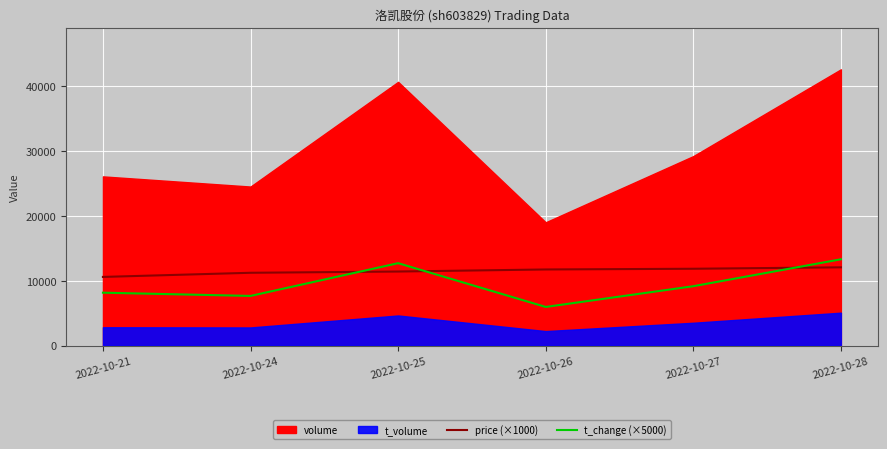

True or false: t_change (×5000) and price (×1000) intersect in this chart.

True